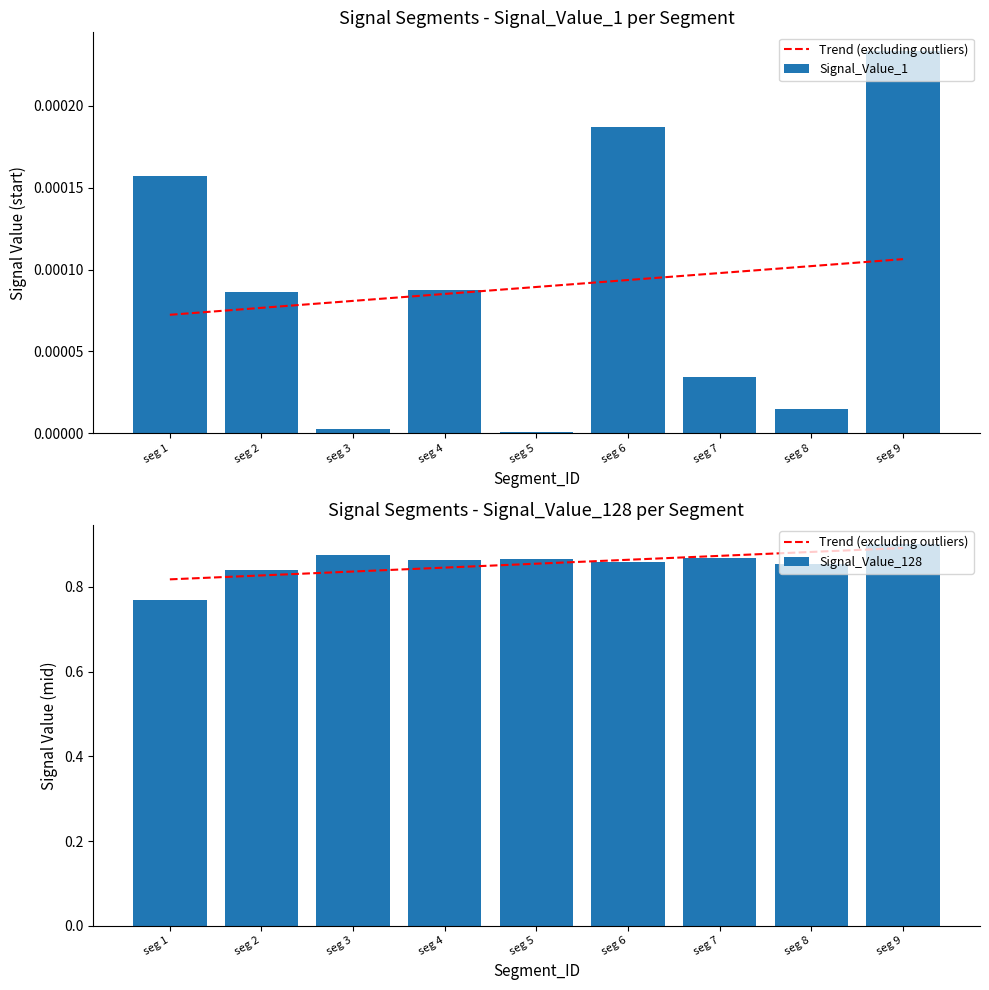

Reading right to left, list all the values displayed in this chart.

Trend (excluding outliers): seg 9=0.9	seg 8=0.9	seg 7=0.9	seg 6=0.9	seg 5=0.9	seg 4=0.8	seg 3=0.8	seg 2=0.8	seg 1=0.8
Signal_Value_1: seg 9=0.0	seg 8=0.0	seg 7=0.0	seg 6=0.0	seg 5=0.0	seg 4=0.0	seg 3=0.0	seg 2=0.0	seg 1=0.0
Signal_Value_128: seg 9=0.9	seg 8=0.9	seg 7=0.9	seg 6=0.9	seg 5=0.9	seg 4=0.9	seg 3=0.9	seg 2=0.8	seg 1=0.8